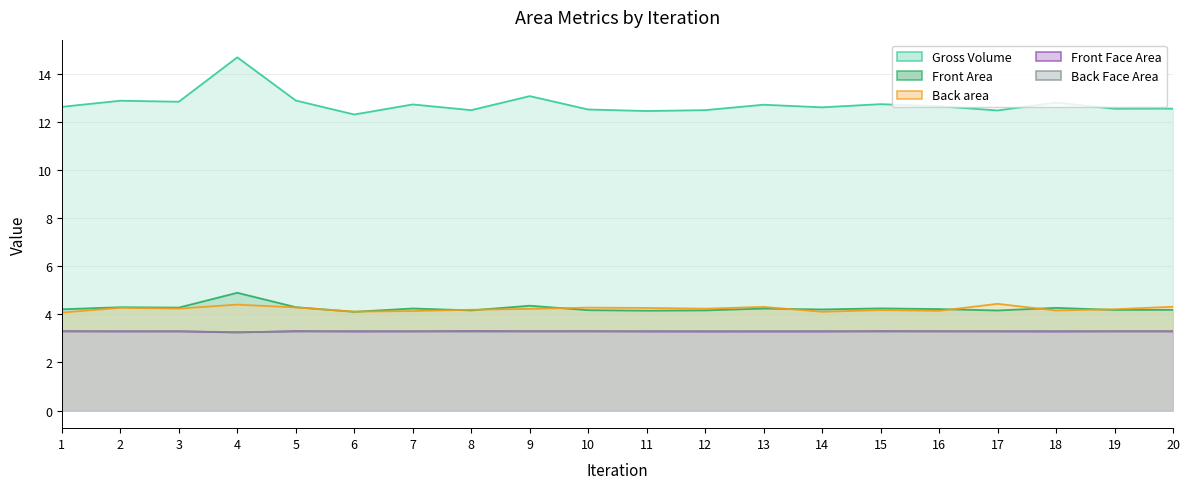

Between 4 and 16, which series saw the biggest shift?

Front Area